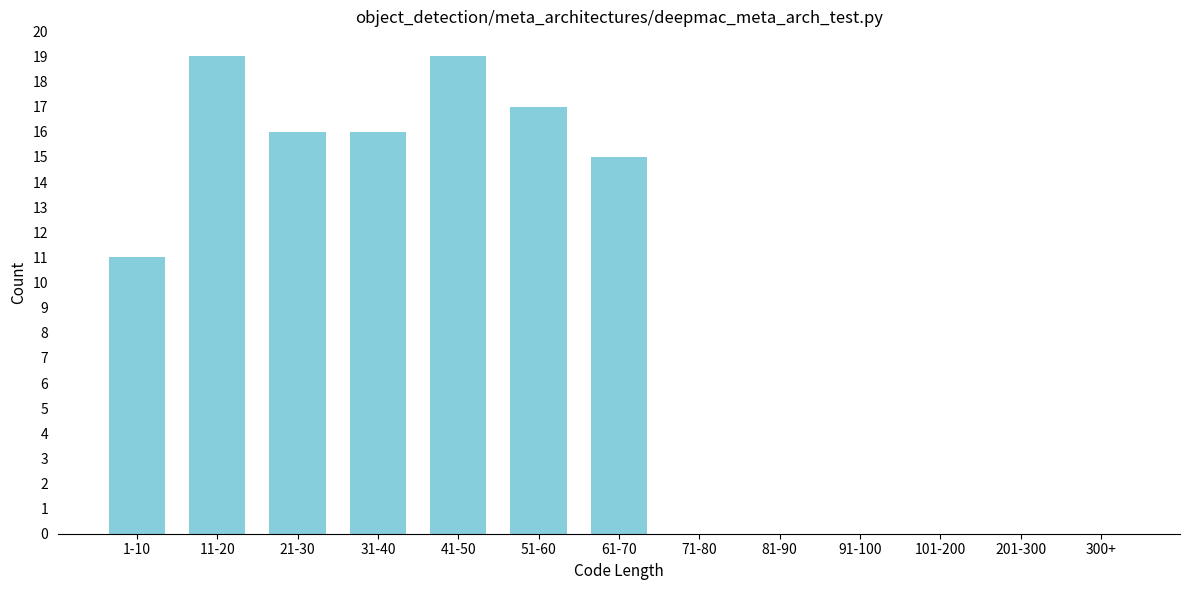

Reading left to right, list all the values displayed in this chart.

1-10=11	11-20=19	21-30=16	31-40=16	41-50=19	51-60=17	61-70=15	71-80=0	81-90=0	91-100=0	101-200=0	201-300=0	300+=0